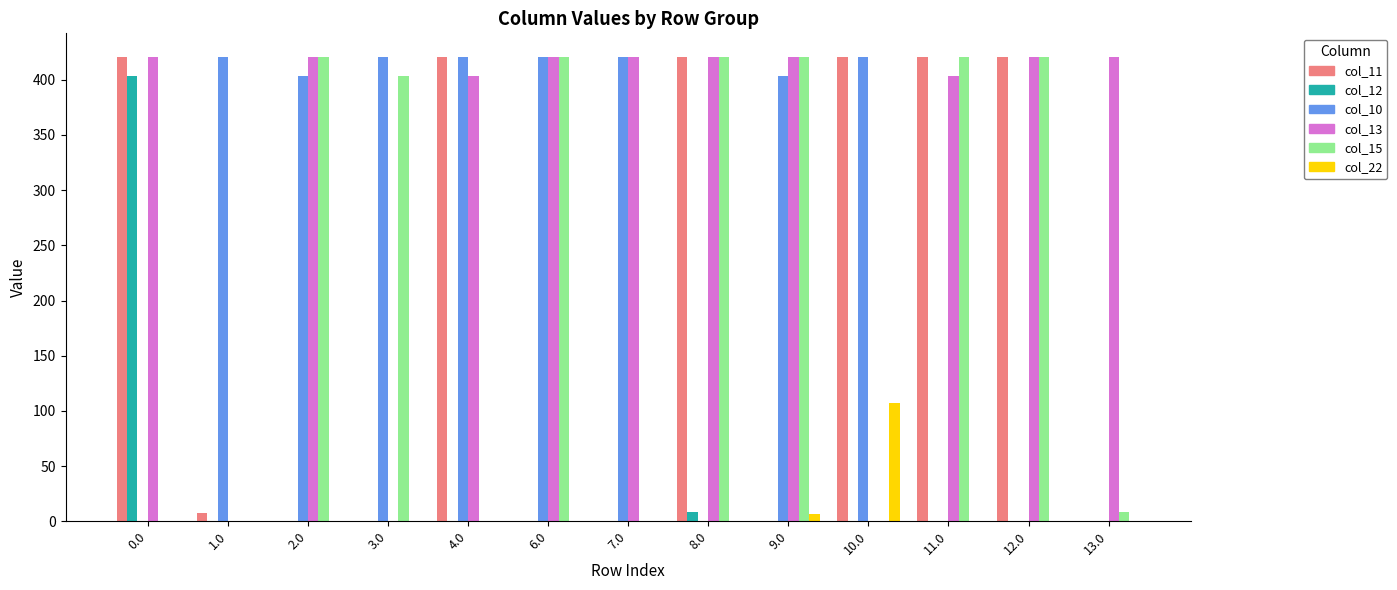

What is the maximum value shown in the chart?

421.0